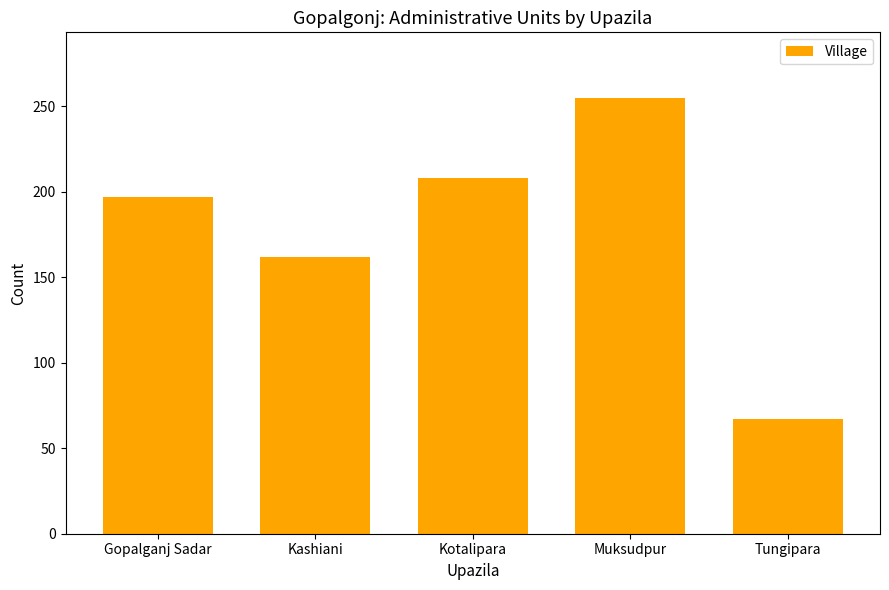

What is the value of the 4th bar from the left?

255